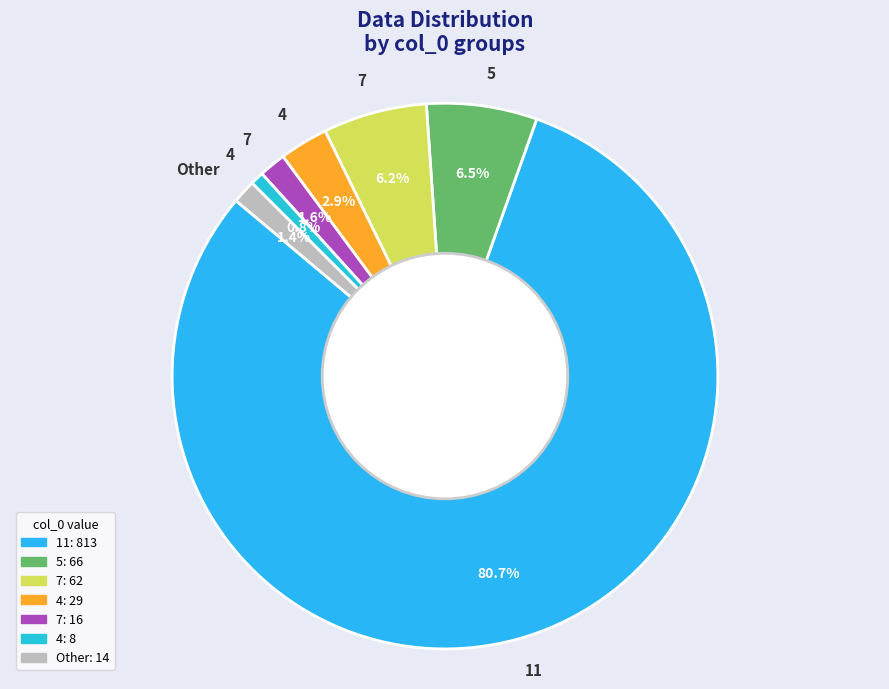

Count the number of slices in the pie.

7